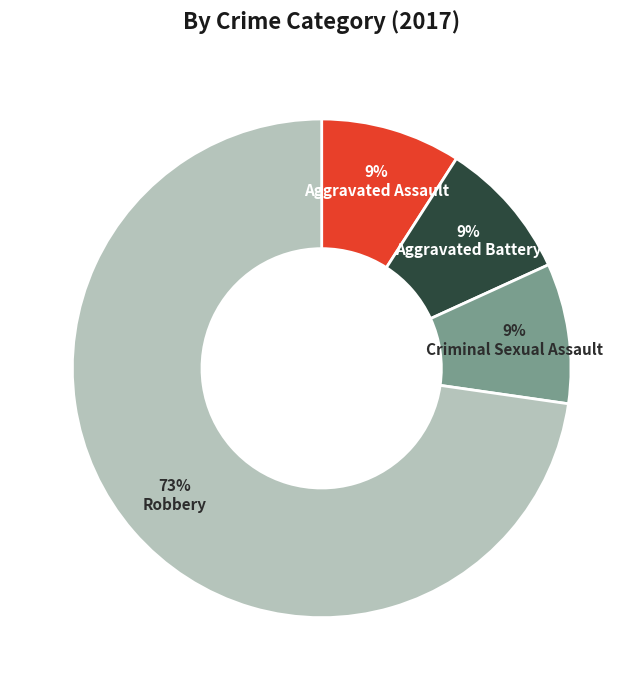

How many segments does this pie chart have?

4